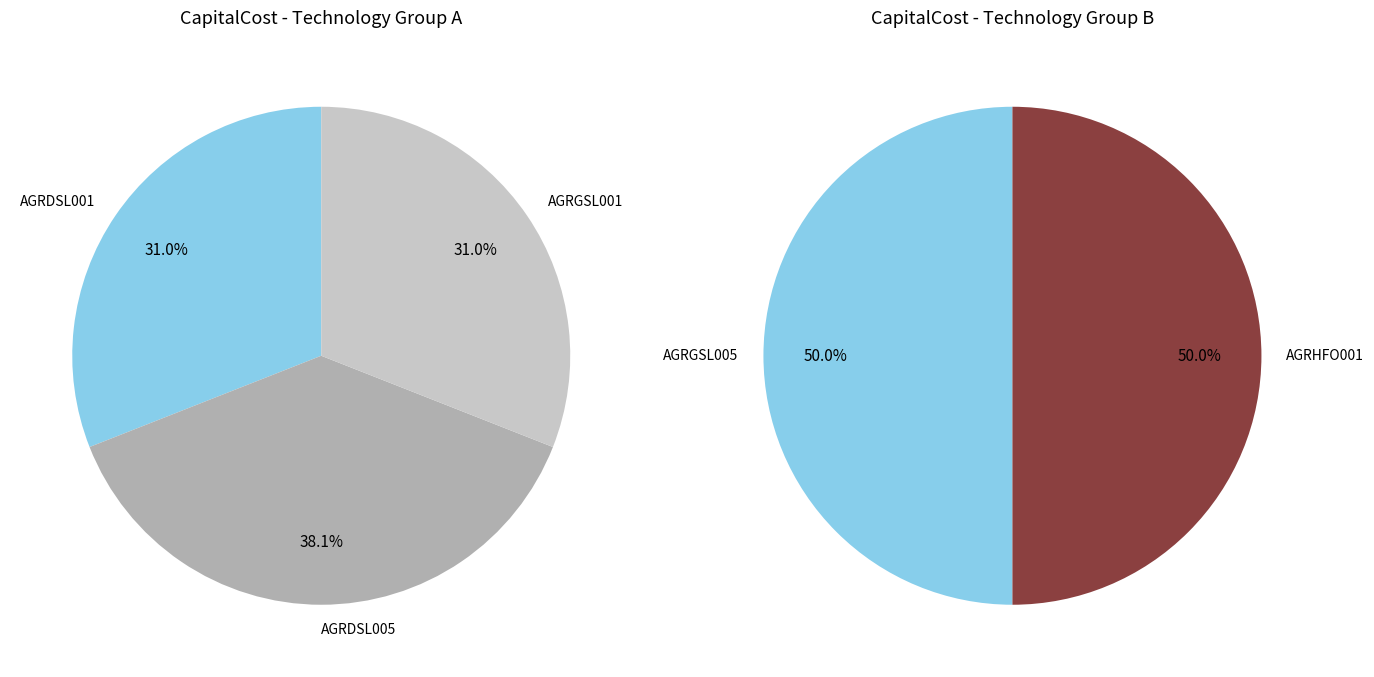

Count the number of slices in the pie.

5